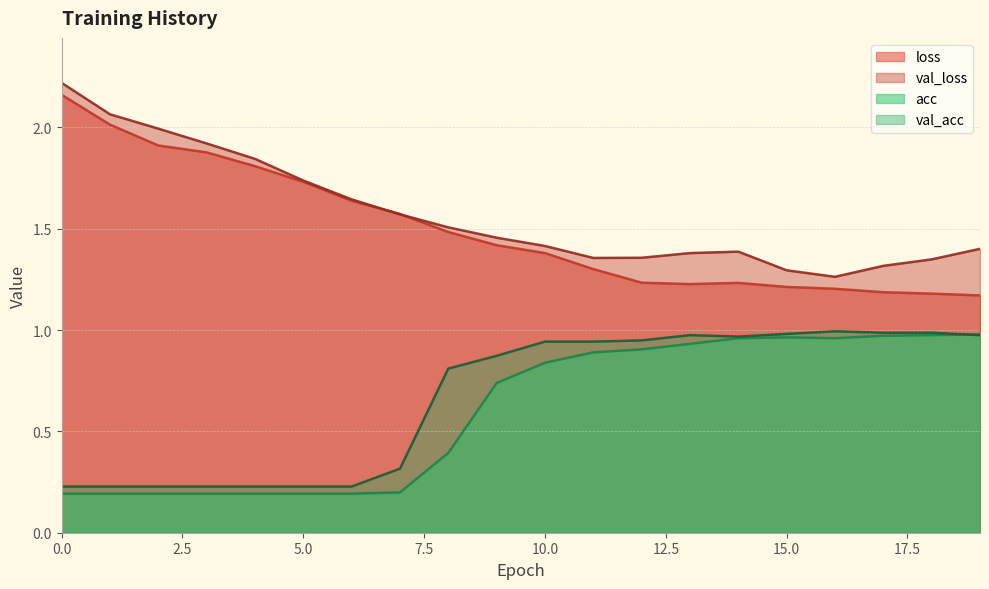

Which series has the widest spread of values?

loss